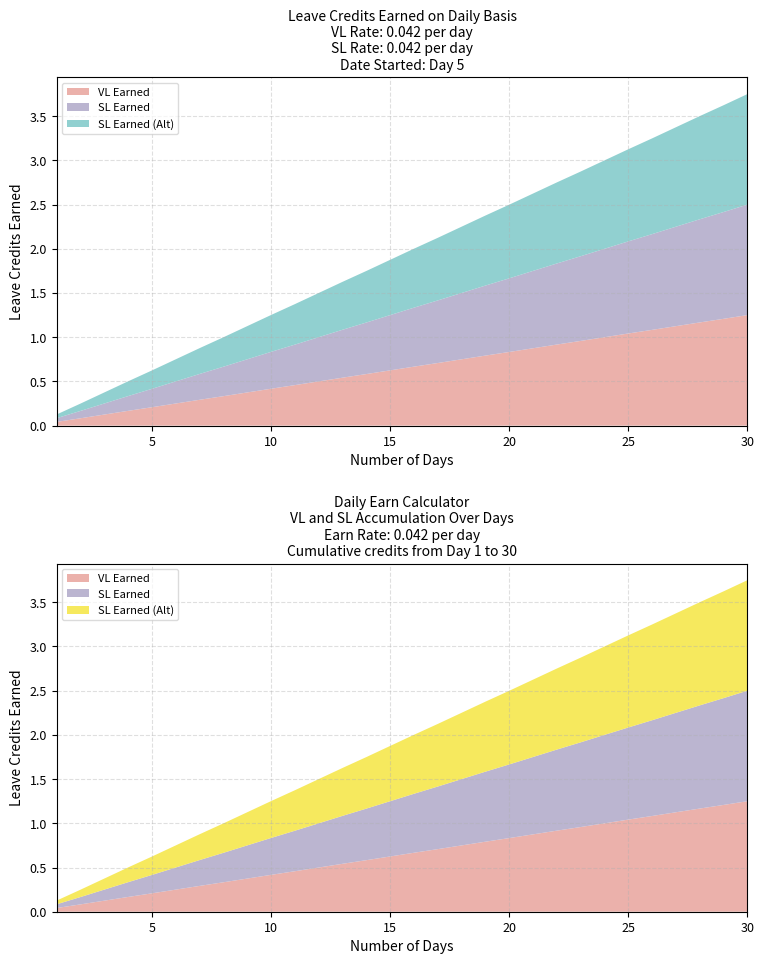

Reading left to right, what are all the values shown in this chart?

VL Earned: 1=0.0	2=0.1	3=0.1	4=0.2	5=0.2	6=0.2	7=0.3	8=0.3	9=0.4	10=0.4	11=0.5	12=0.5	13=0.5	14=0.6	15=0.6	16=0.7	17=0.7	18=0.8	19=0.8	20=0.8	21=0.9	22=0.9	23=1.0	24=1.0	25=1.0	26=1.1	27=1.1	28=1.2	29=1.2	30=1.2
SL Earned: 1=0.0	2=0.1	3=0.1	4=0.2	5=0.2	6=0.2	7=0.3	8=0.3	9=0.4	10=0.4	11=0.5	12=0.5	13=0.5	14=0.6	15=0.6	16=0.7	17=0.7	18=0.8	19=0.8	20=0.8	21=0.9	22=0.9	23=1.0	24=1.0	25=1.0	26=1.1	27=1.1	28=1.2	29=1.2	30=1.2
SL Earned (Alt): 1=0.0	2=0.1	3=0.1	4=0.2	5=0.2	6=0.2	7=0.3	8=0.3	9=0.4	10=0.4	11=0.5	12=0.5	13=0.5	14=0.6	15=0.6	16=0.7	17=0.7	18=0.8	19=0.8	20=0.8	21=0.9	22=0.9	23=1.0	24=1.0	25=1.0	26=1.1	27=1.1	28=1.2	29=1.2	30=1.2